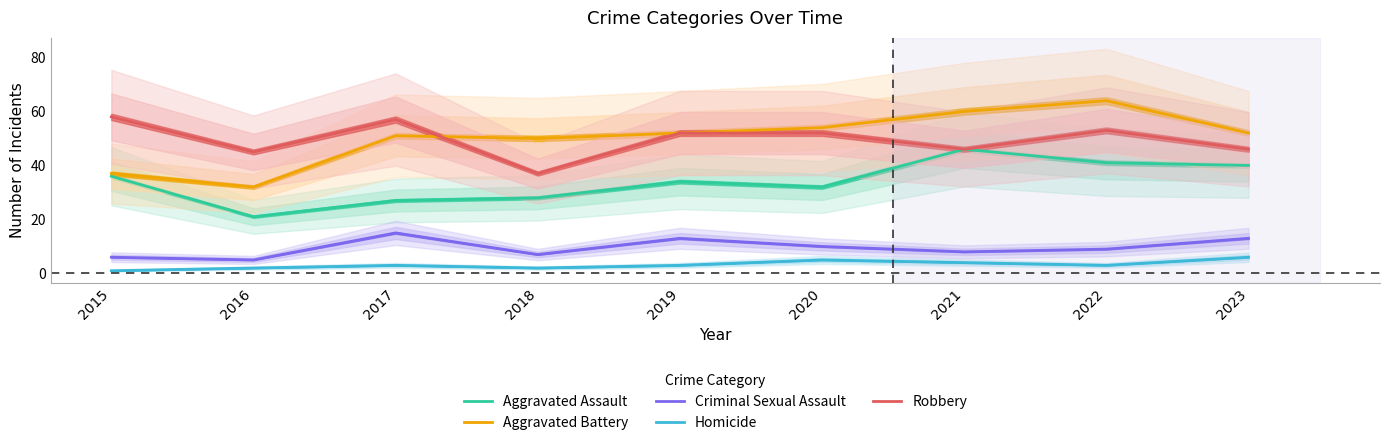

What is the value of the Aggravated Assault point at the 7th from the left?

46